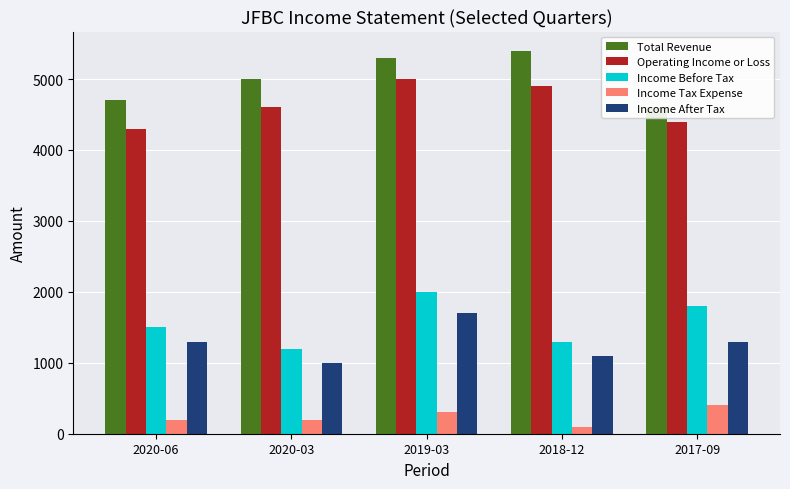

At how many categories does at least one series exceed 2371?

5